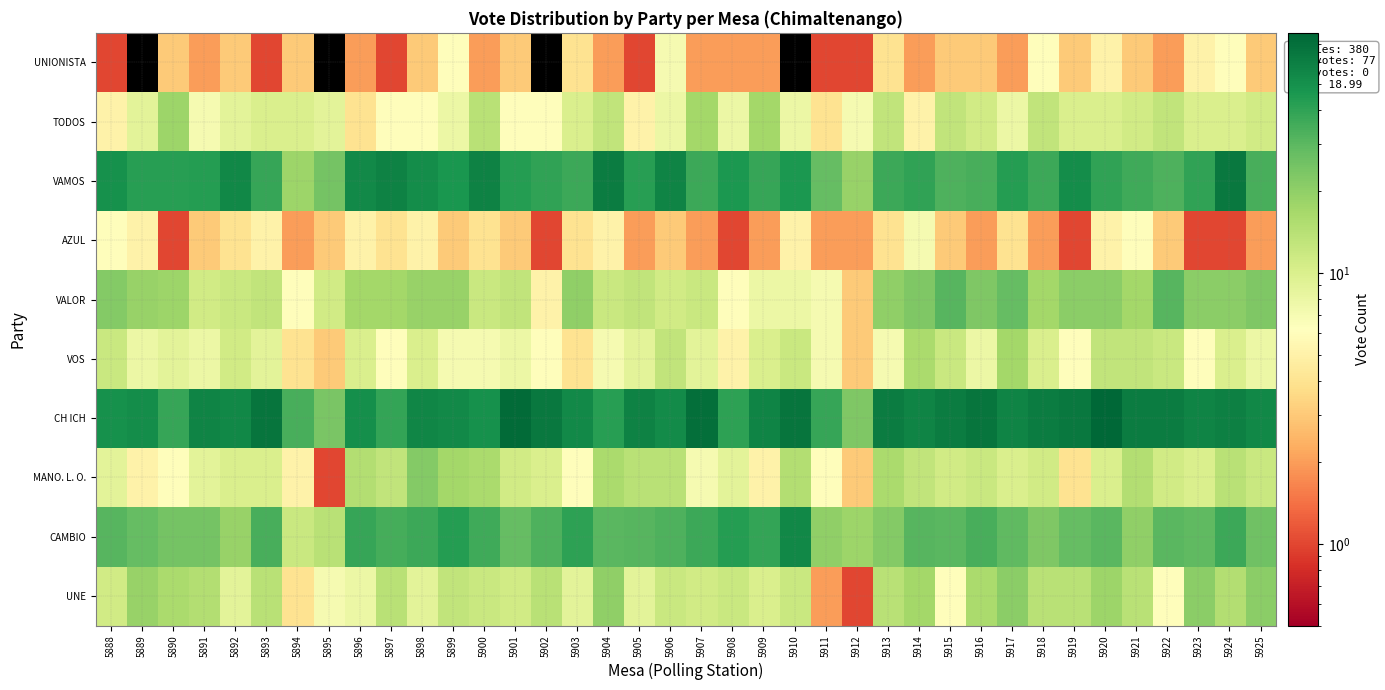

Reading right to left, list all the values displayed in this chart.

UNIONISTA: 5925=3	5924=6	5923=5	5922=2	5921=3	5920=5	5919=3	5918=6	5917=2	5916=3	5915=3	5914=2	5913=4	5912=1	5911=1	5910=0	5909=2	5908=2	5907=2	5906=7	5905=1	5904=2	5903=4	5902=0	5901=3	5900=2	5899=6	5898=3	5897=1	5896=2	5895=0	5894=3	5893=1	5892=3	5891=2	5890=3	5889=0	5888=1
TODOS: 5925=11	5924=10	5923=10	5922=13	5921=11	5920=10	5919=10	5918=13	5917=8	5916=11	5915=13	5914=5	5913=13	5912=7	5911=4	5910=8	5909=17	5908=8	5907=17	5906=8	5905=5	5904=13	5903=10	5902=6	5901=6	5900=14	5899=8	5898=6	5897=6	5896=4	5895=9	5894=10	5893=10	5892=9	5891=7	5890=18	5889=9	5888=5
VAMOS: 5925=34	5924=64	5923=40	5922=33	5921=36	5920=40	5919=51	5918=37	5917=43	5916=34	5915=33	5914=40	5913=37	5912=19	5911=28	5910=46	5909=38	5908=46	5907=37	5906=57	5905=42	5904=61	5903=37	5902=40	5901=43	5900=58	5899=47	5898=51	5897=58	5896=53	5895=25	5894=18	5893=38	5892=55	5891=43	5890=42	5889=42	5888=49
AZUL: 5925=2	5924=1	5923=1	5922=3	5921=6	5920=5	5919=1	5918=2	5917=4	5916=2	5915=3	5914=7	5913=4	5912=2	5911=2	5910=5	5909=2	5908=1	5907=2	5906=3	5905=2	5904=5	5903=4	5902=1	5901=3	5900=4	5899=3	5898=5	5897=4	5896=5	5895=3	5894=2	5893=5	5892=4	5891=3	5890=1	5889=5	5888=6
VALOR: 5925=23	5924=21	5923=21	5922=31	5921=17	5920=21	5919=21	5918=17	5917=28	5916=23	5915=31	5914=23	5913=20	5912=3	5911=7	5910=8	5909=8	5908=6	5907=12	5906=11	5905=13	5904=12	5903=20	5902=5	5901=13	5900=12	5899=19	5898=19	5897=17	5896=17	5895=11	5894=6	5893=13	5892=12	5891=11	5890=18	5889=19	5888=22
VOS: 5925=8	5924=10	5923=6	5922=12	5921=13	5920=13	5919=6	5918=10	5917=17	5916=8	5915=12	5914=16	5913=7	5912=3	5911=7	5910=12	5909=10	5908=5	5907=9	5906=13	5905=9	5904=7	5903=4	5902=6	5901=8	5900=7	5899=7	5898=10	5897=6	5896=10	5895=3	5894=4	5893=9	5892=11	5891=8	5890=9	5889=8	5888=12
CH ICH: 5925=55	5924=59	5923=57	5922=62	5921=61	5920=77	5919=64	5918=62	5917=57	5916=67	5915=62	5914=57	5913=61	5912=23	5911=38	5910=66	5909=57	5908=41	5907=71	5906=52	5905=58	5904=42	5903=53	5902=64	5901=74	5900=49	5899=54	5898=56	5897=39	5896=50	5895=24	5894=34	5893=66	5892=55	5891=57	5890=38	5889=51	5888=49
MANO. L. O.: 5925=12	5924=14	5923=10	5922=11	5921=15	5920=10	5919=4	5918=11	5917=10	5916=12	5915=11	5914=13	5913=16	5912=3	5911=6	5910=15	5909=5	5908=9	5907=7	5906=14	5905=14	5904=16	5903=6	5902=10	5901=11	5900=16	5899=17	5898=22	5897=13	5896=15	5895=1	5894=5	5893=10	5892=10	5891=9	5890=6	5889=5	5888=9
CAMBIO: 5925=26	5924=37	5923=29	5922=30	5921=20	5920=30	5919=28	5918=23	5917=29	5916=34	5915=30	5914=31	5913=22	5912=18	5911=20	5910=55	5909=39	5908=43	5907=37	5906=33	5905=31	5904=30	5903=41	5902=33	5901=28	5900=36	5899=43	5898=37	5897=35	5896=38	5895=14	5894=12	5893=34	5892=19	5891=25	5890=25	5889=28	5888=31
UNE: 5925=21	5924=15	5923=21	5922=6	5921=14	5920=18	5919=14	5918=14	5917=21	5916=16	5915=6	5914=17	5913=14	5912=1	5911=2	5910=12	5909=10	5908=12	5907=11	5906=12	5905=9	5904=20	5903=9	5902=14	5901=11	5900=12	5899=13	5898=9	5897=14	5896=8	5895=7	5894=4	5893=14	5892=9	5891=15	5890=16	5889=19	5888=11